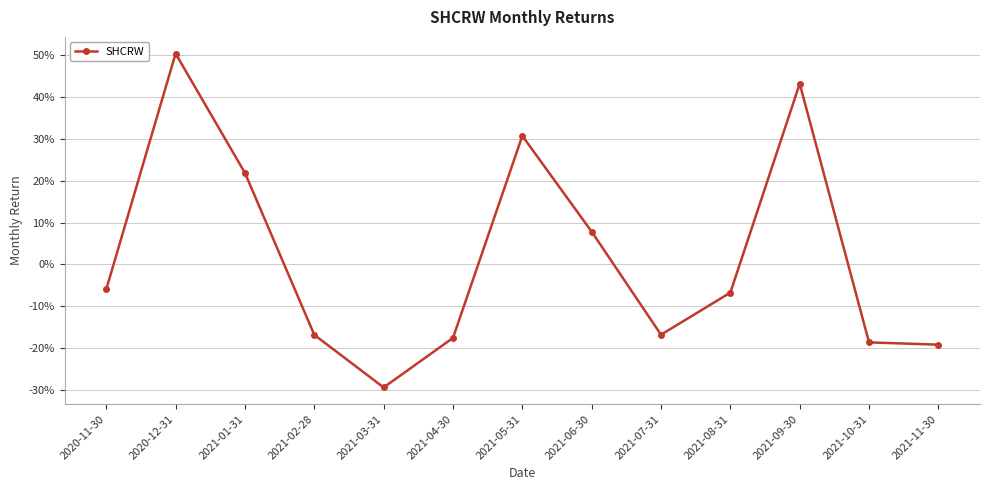

The value at 2021-07-31 is -0.1. True or false?

False